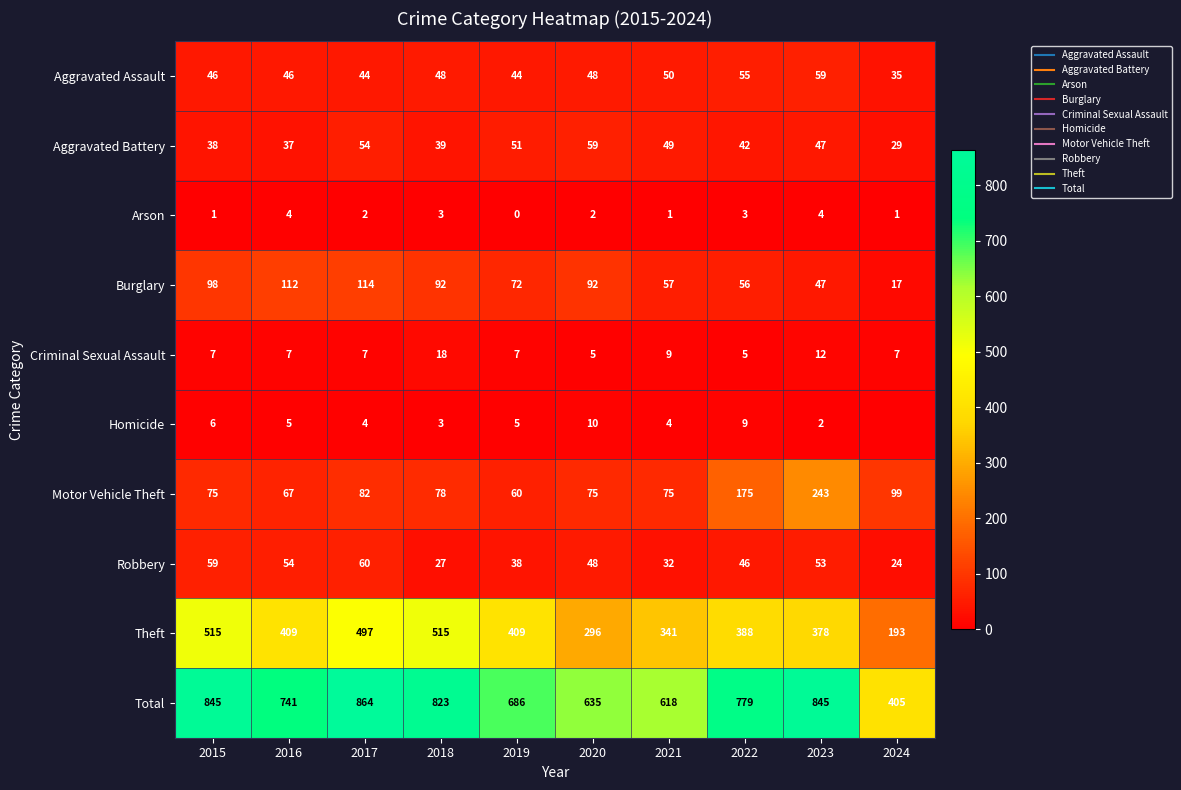

What is the difference between the Burglary values at 2023 and 2019?

25